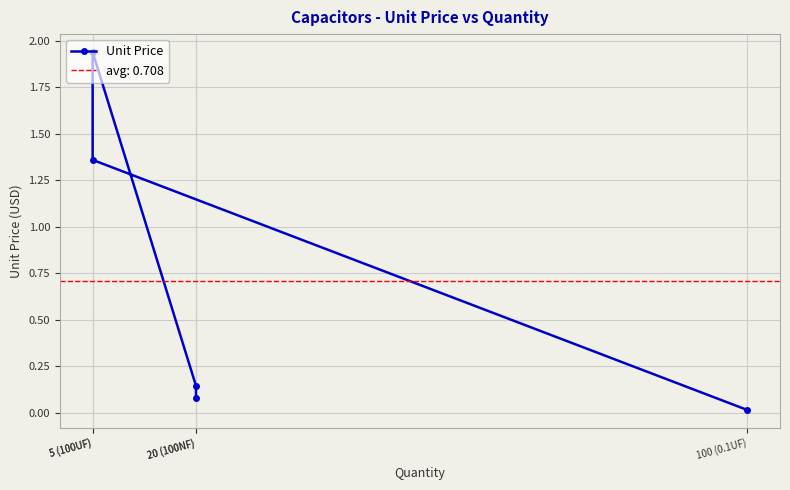

Where is the data nearest to the value 0?

100 (0.1UF)